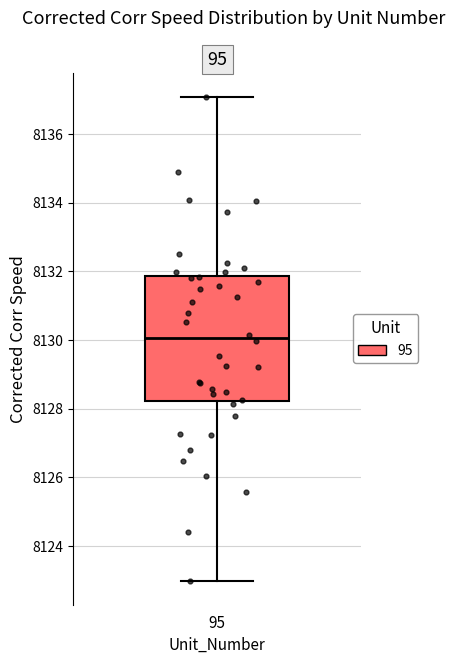

Read this box plot against the y-axis: the position of the median line, the range covered by the box, and the ends of both whiskers. The values are not printed on the chart, so give them approximately, as read against the axis.

median 8130.0, box 8128.2 to 8131.8, whiskers 8123.0 to 8137.0